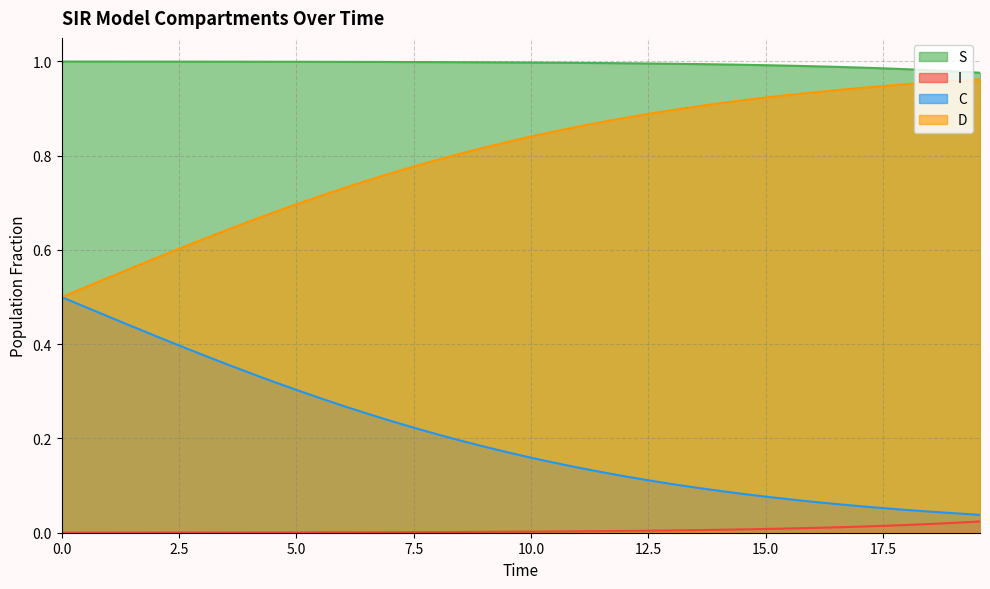

What are all the series names shown in the legend?

S, I, C, D